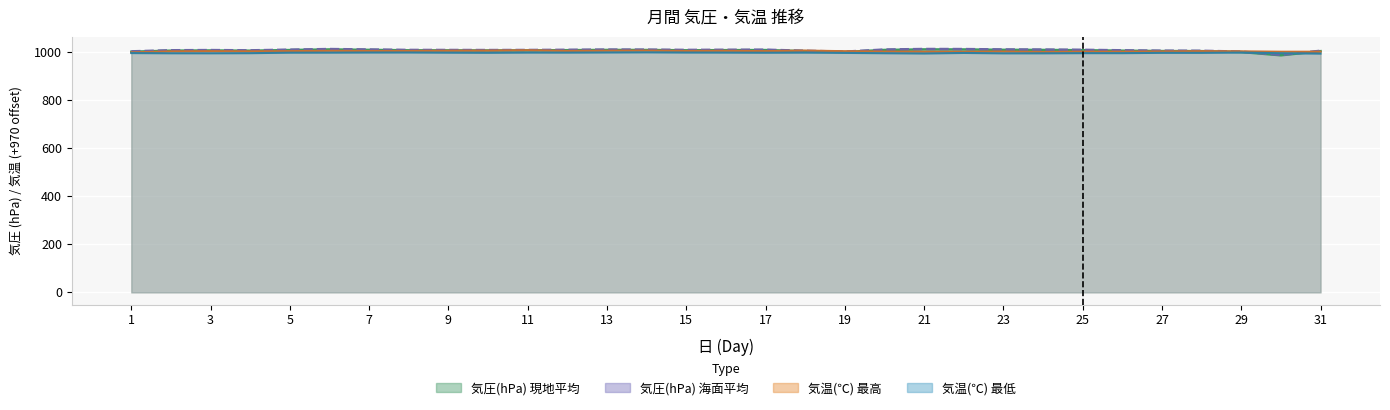

At 18, list the series in order from smallest to largest.

気温(℃) 最低, 気圧(hPa) 現地平均, 気圧(hPa) 海面平均, 気温(℃) 最高